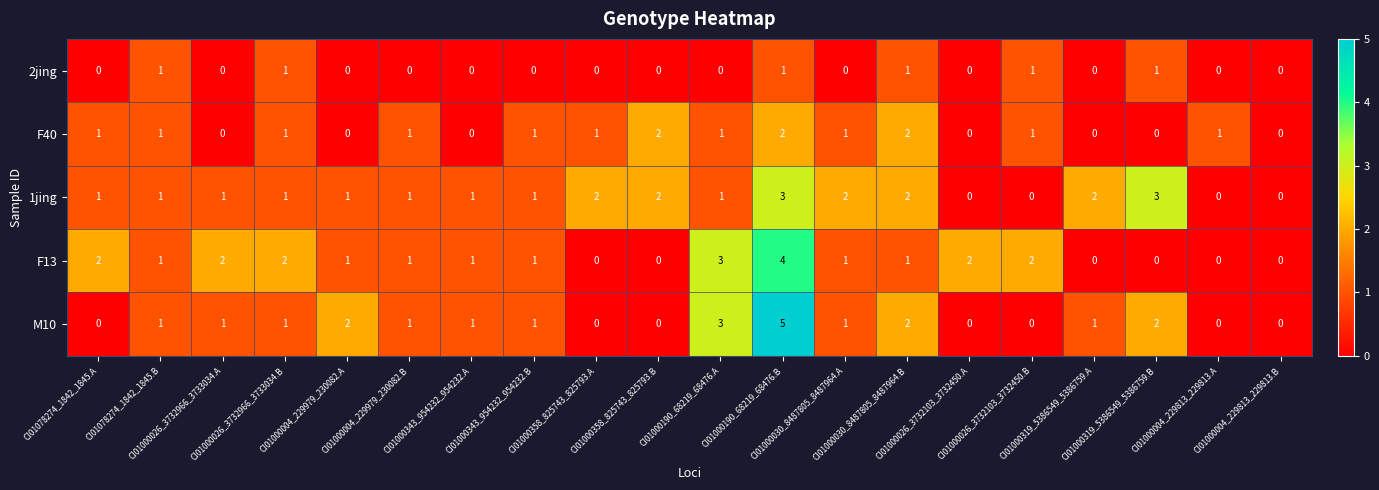

What is the difference between the highest and lowest values at CI01000190_68219_68476.A?

3